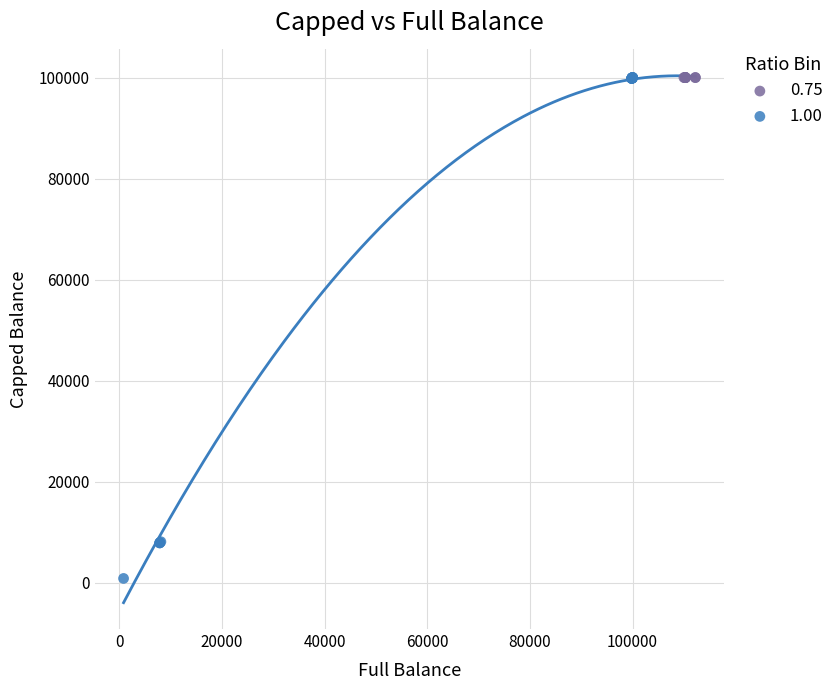

Which series contains the lowest Y value?

1.00